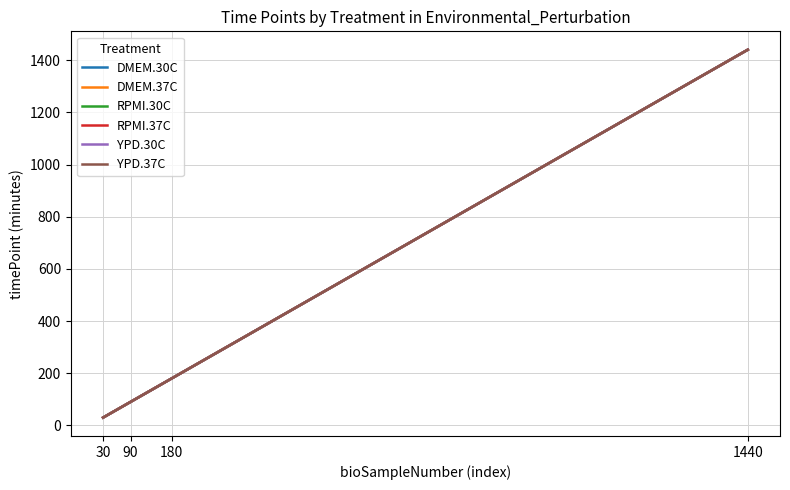

Is this an area chart (filled region under the line)?

No